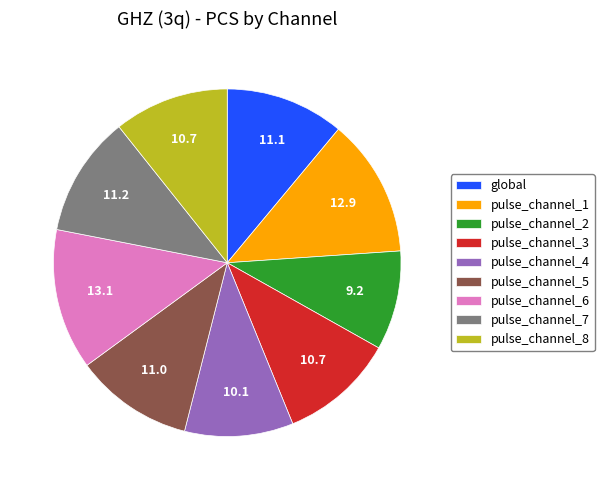

The global slice represents 11% of the pie. True or false?

True